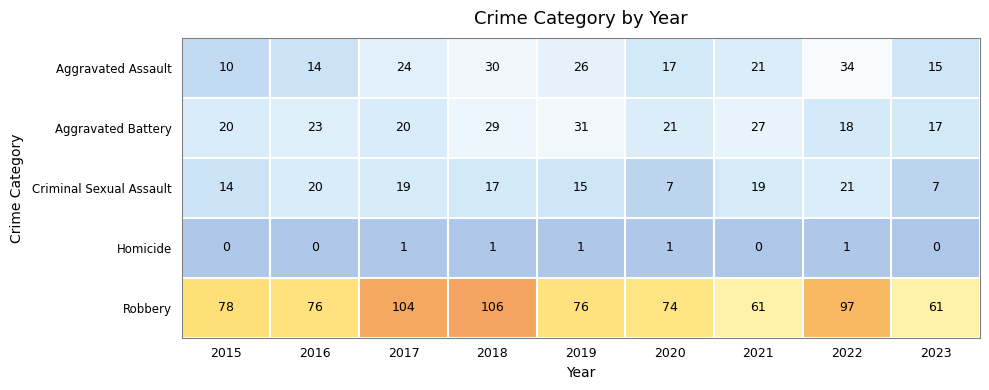

What is the spread (max minus min) of values at 2018?

105